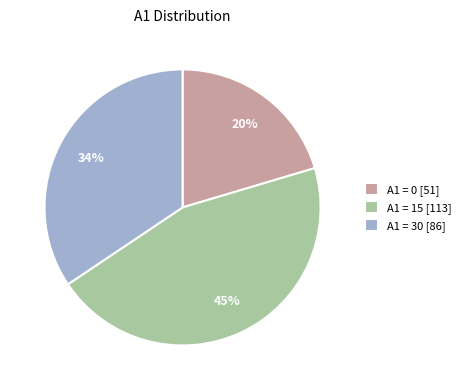

Is there a majority slice in this chart?

No